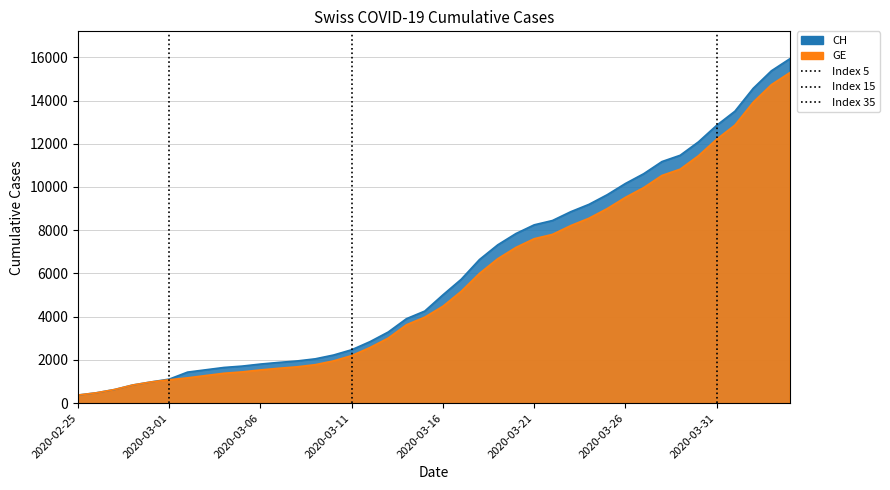

What is the value of the GE point at the 37th from the left?

12863